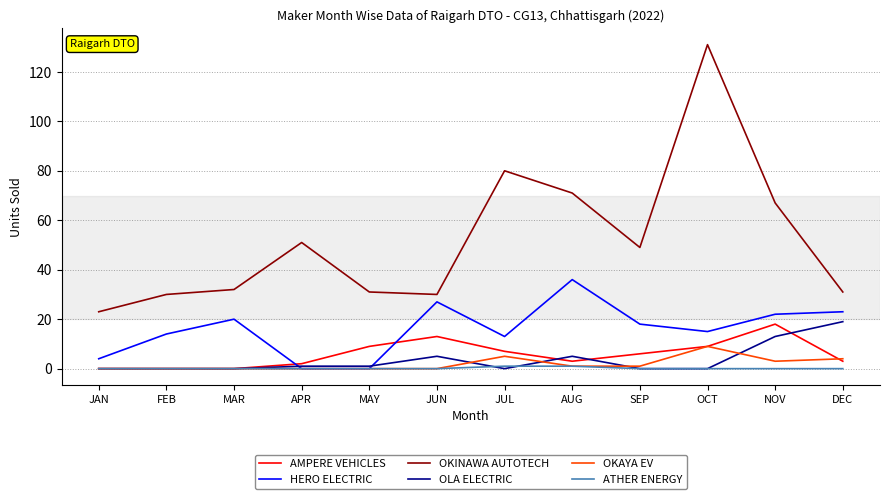

Which series has the largest total across all categories?

OKINAWA AUTOTECH